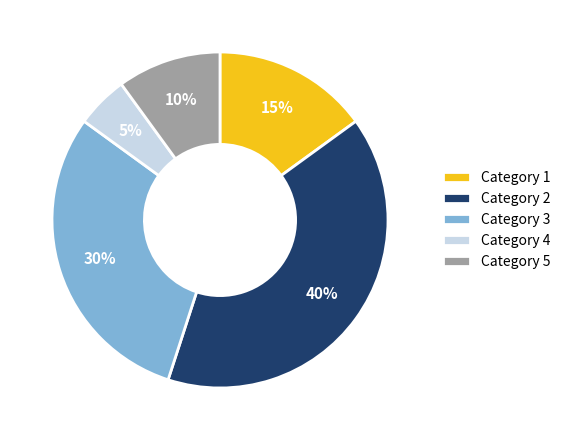

Is it true that Category 2 is 40% of the pie?

True